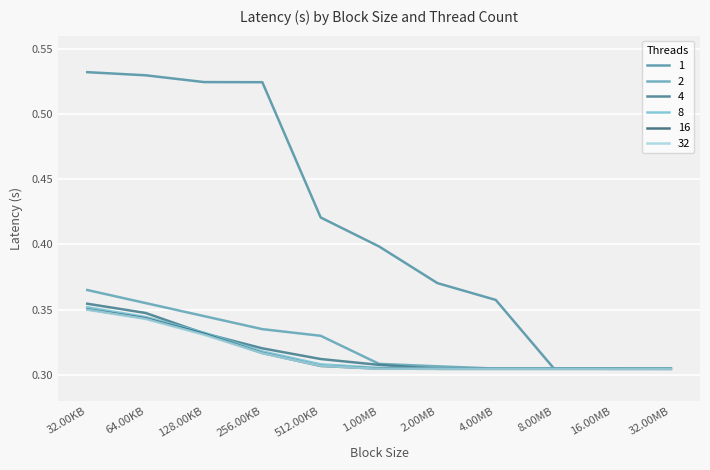

Does the chart have visible grid lines?

Yes